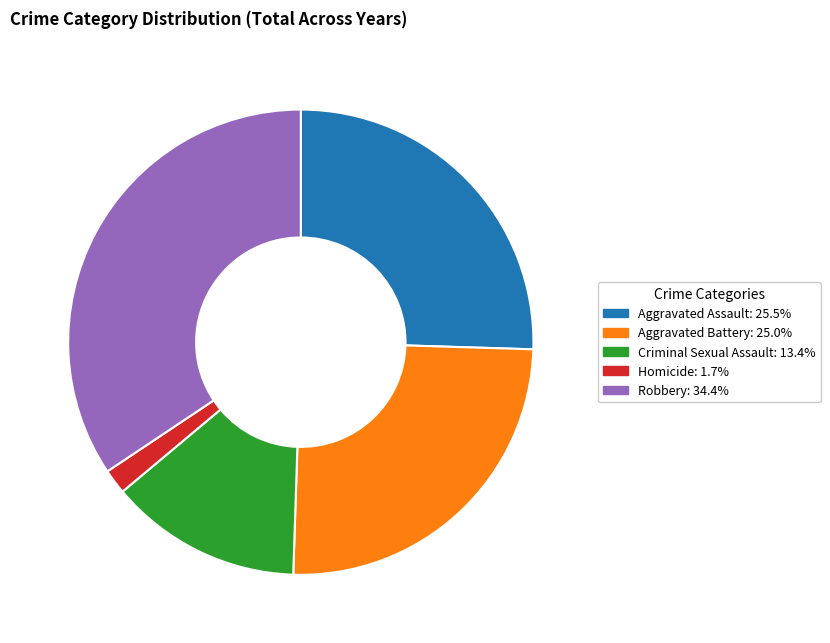

Which category has the smallest portion of the pie?

Homicide